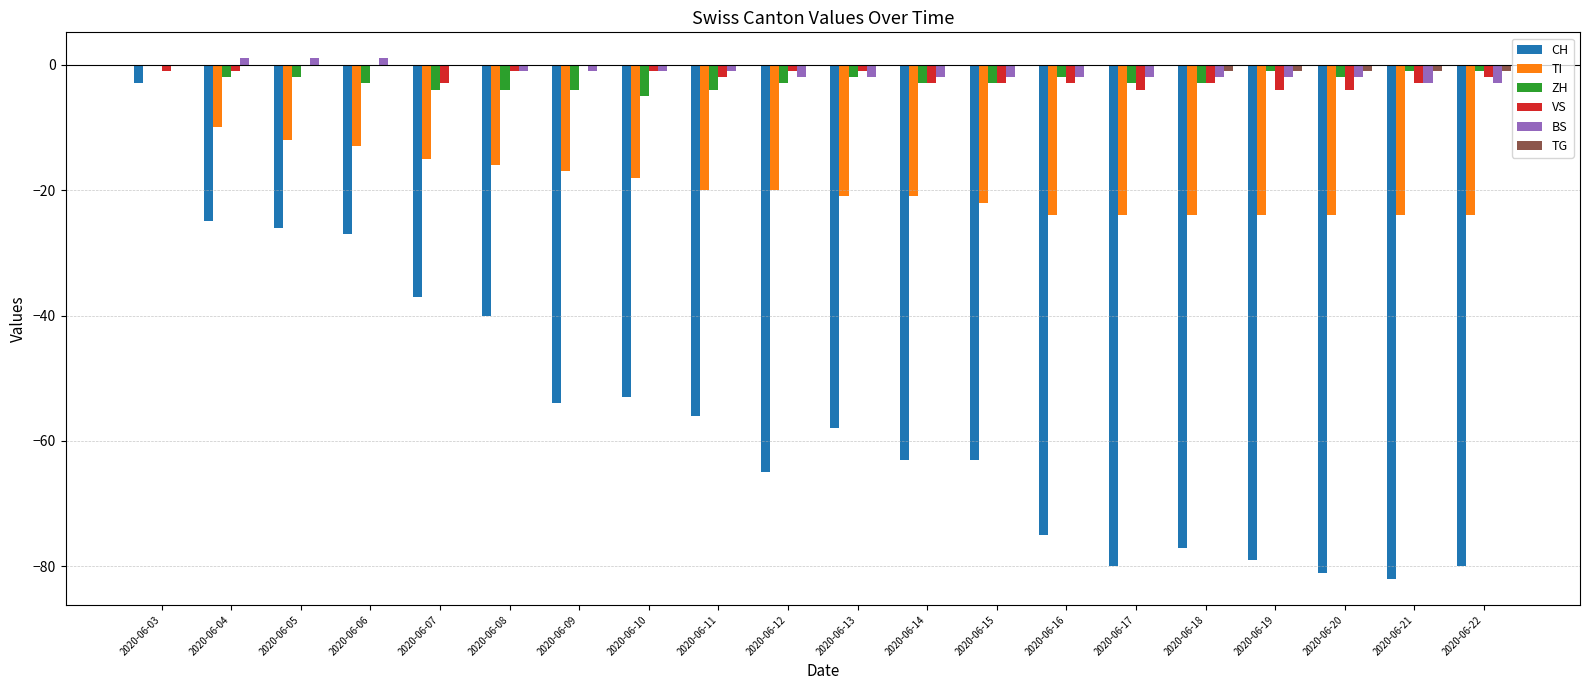

Which series changed the most between 2020-06-06 and 2020-06-15?

CH